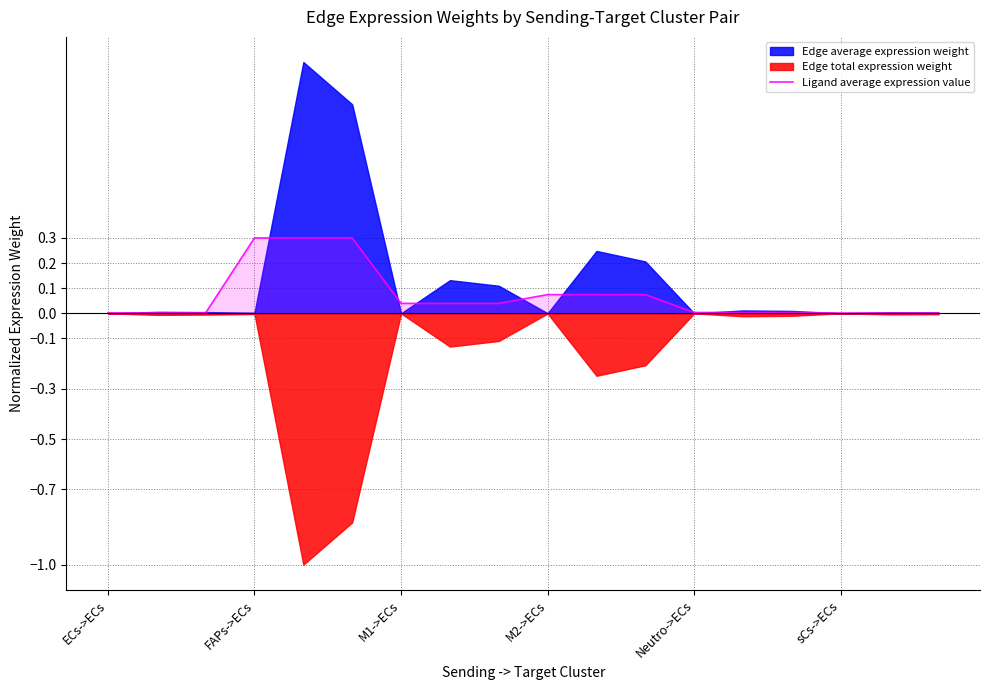

Read the Ligand average expression value value at FAPs->ECs.

0.3